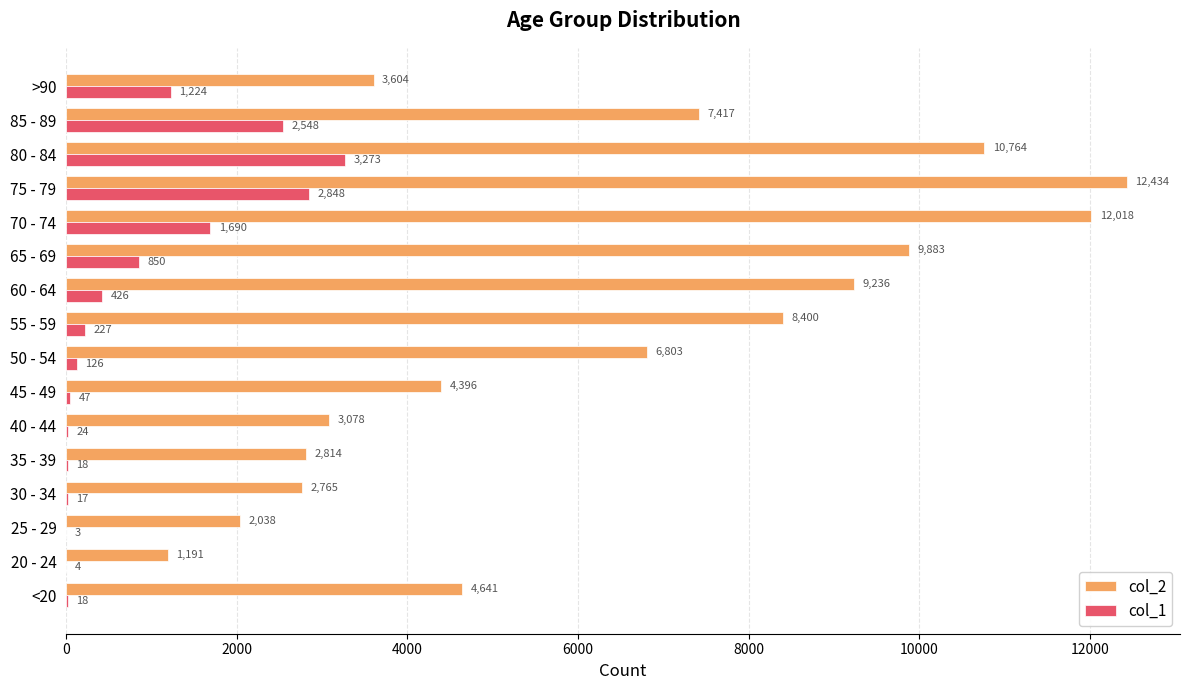

At which label is col_2 closest to 6812?

50 - 54